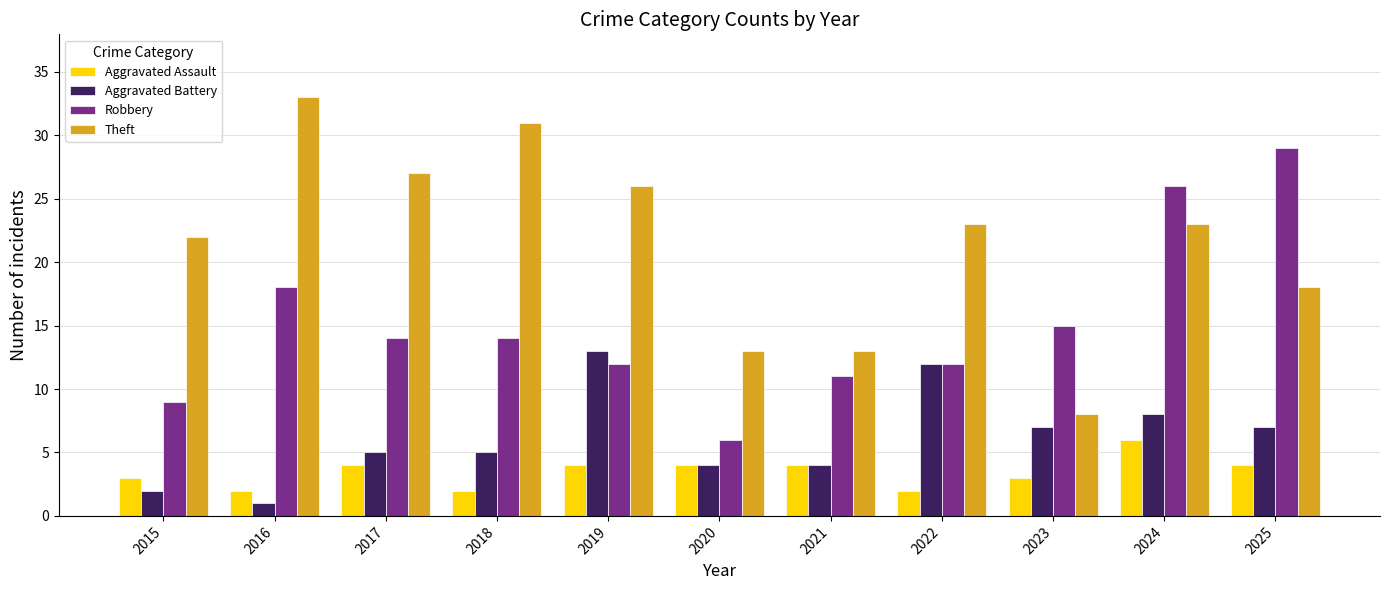

True or false: Robbery has a value of 6 at 2017.

False